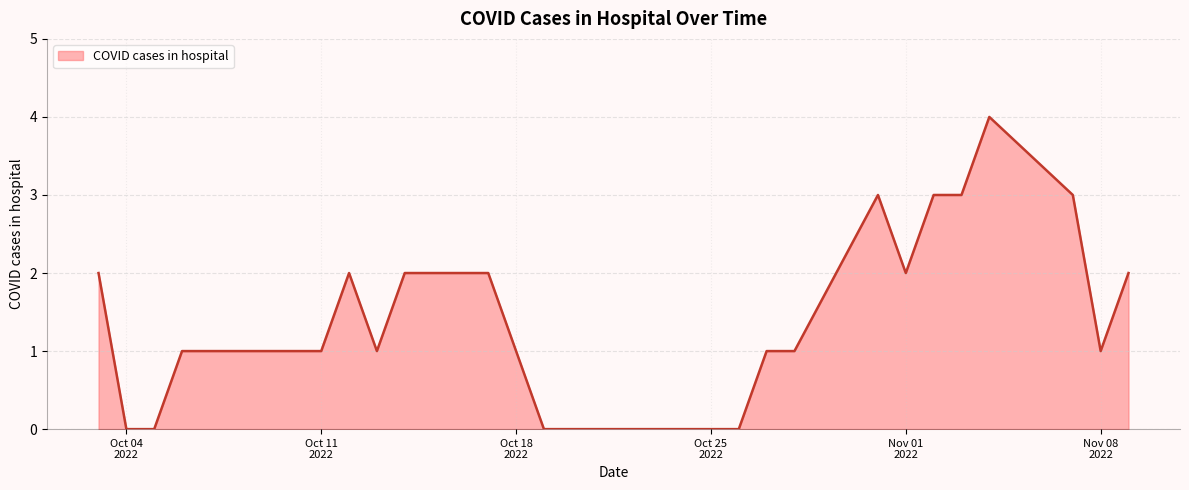

What is the average value?

1